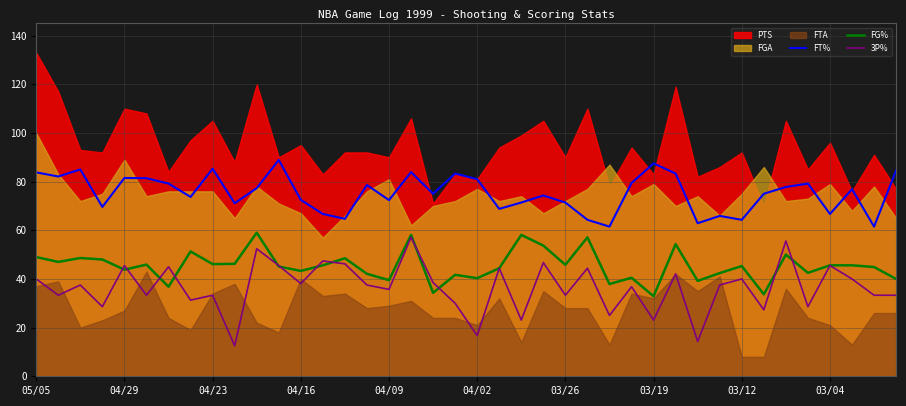

True or false: FG% and FT% cross at least once.

False